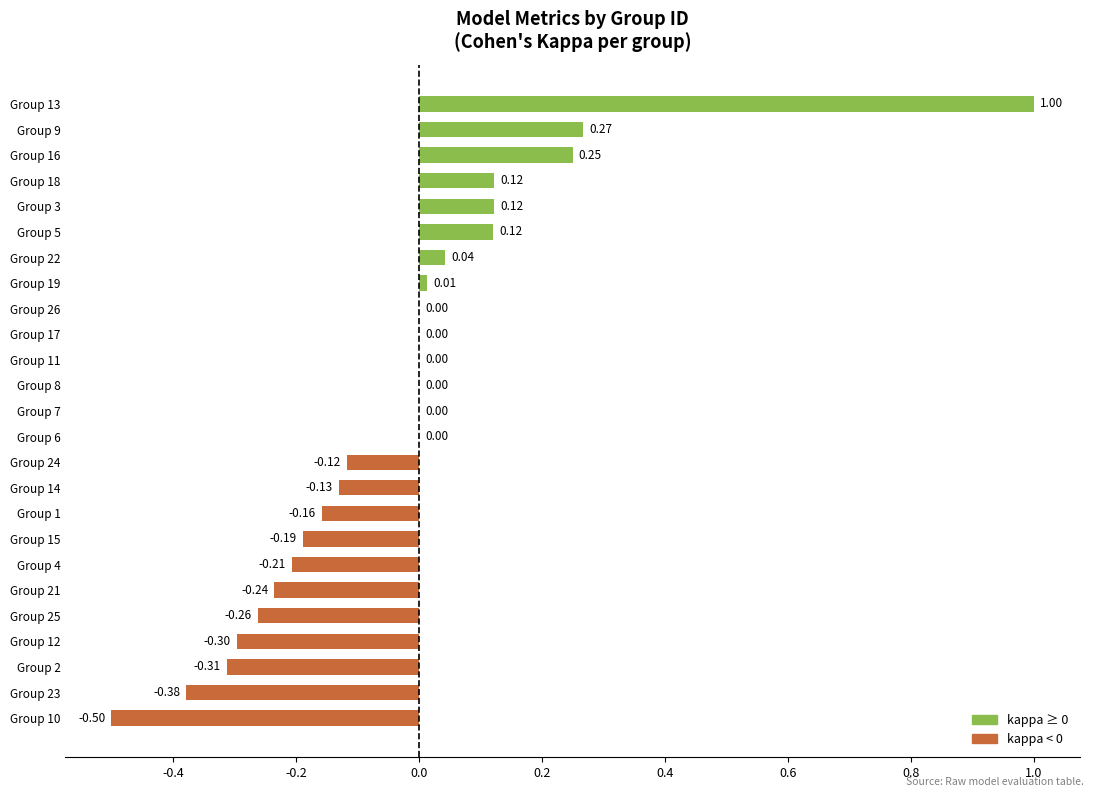

Are the bars horizontal?

Yes